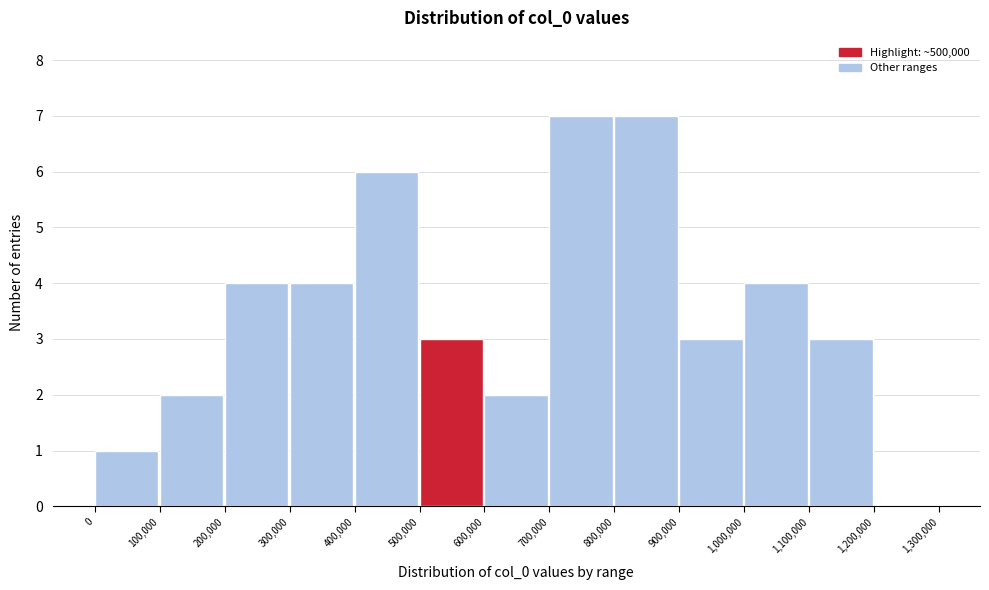

What is the height of the bar covering 500,000 to 600,000 on the x-axis? The values are not printed on the chart, so give them approximately, as read against the axis.

3